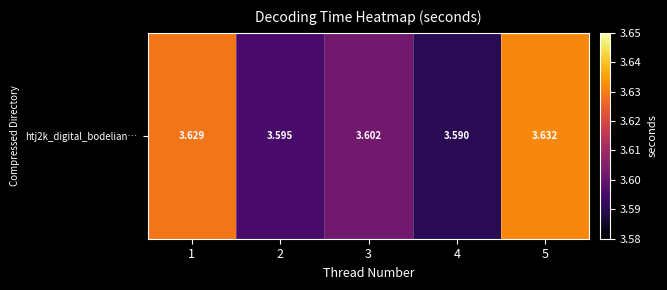

Reading left to right, what are all the values shown in this chart?

3.6	3.6	3.6	3.6	3.6